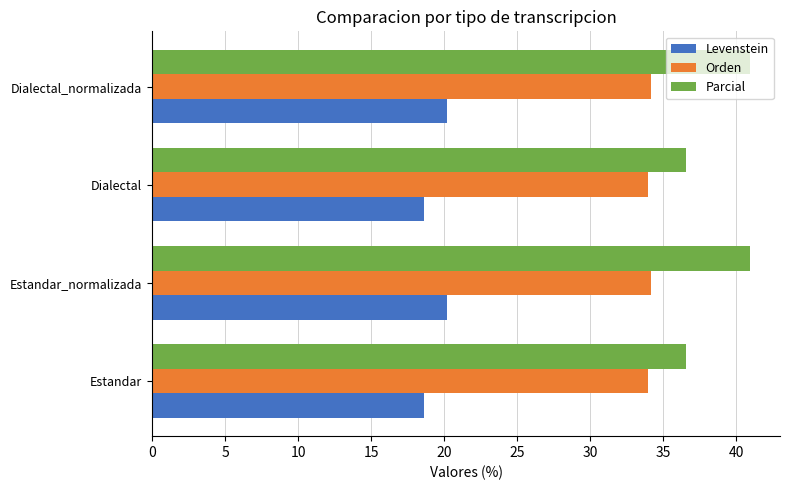

What is the sum of all Orden values?

136.2